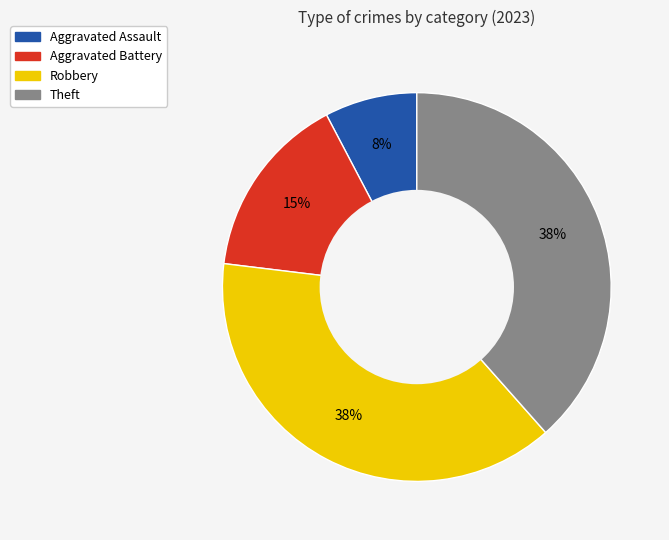

Is Aggravated Battery the majority of the pie?

No